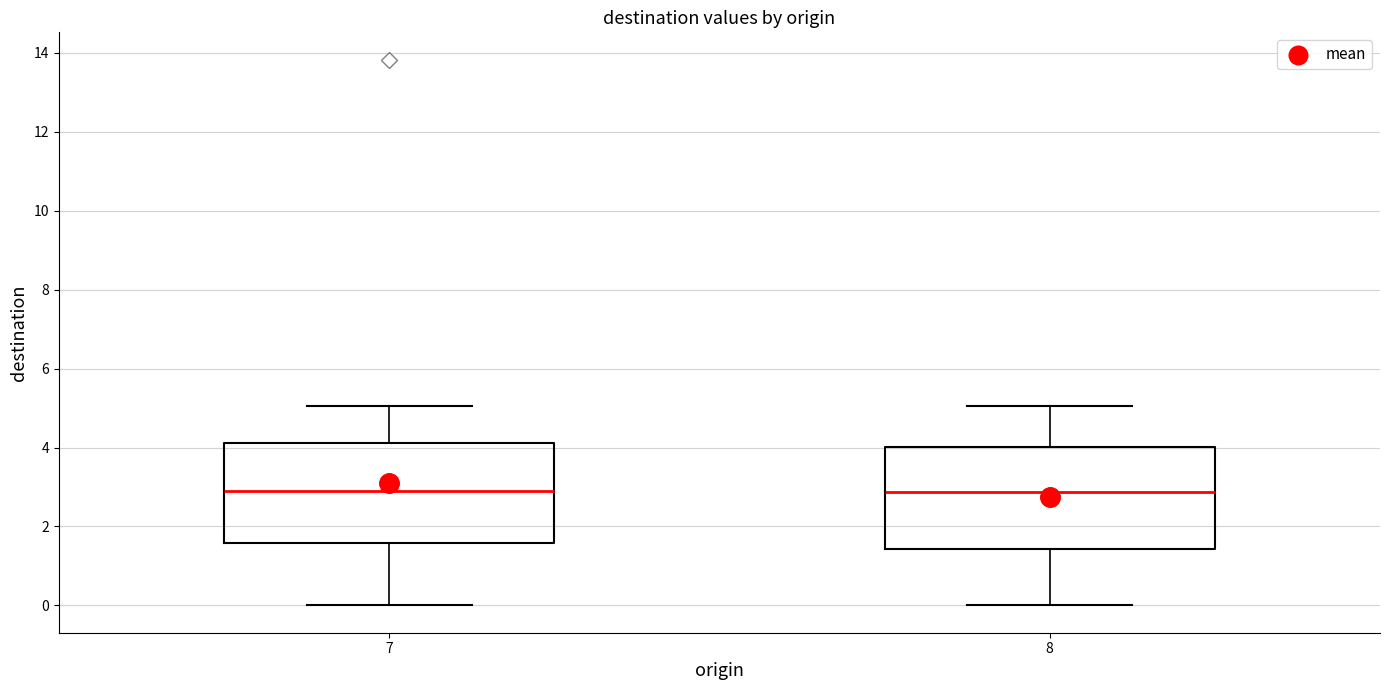

Reading left to right, read every box against the y-axis: the position of its median line, the range the box covers, and the ends of its whiskers. The values are not printed on the chart, so give them approximately, as read against the axis.

7: median 2.8, box 1.6 to 4.2, whiskers 0.0 to 5.0
8: median 2.8, box 1.4 to 4.0, whiskers 0.0 to 5.0